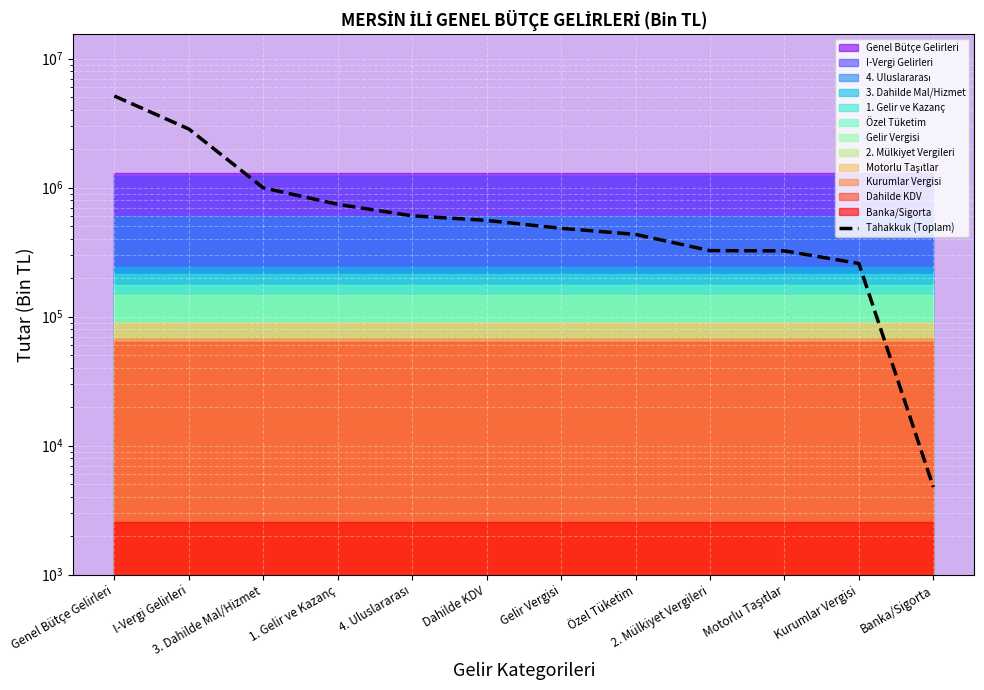

List the labels in order of value, smallest first.

Banka/Sigorta, Kurumlar Vergisi, Motorlu Taşıtlar, 2. Mülkiyet Vergileri, Özel Tüketim, Gelir Vergisi, Dahilde KDV, 4. Uluslararası, 1. Gelir ve Kazanç, 3. Dahilde Mal/Hizmet, I-Vergi Gelirleri, Genel Bütçe Gelirleri